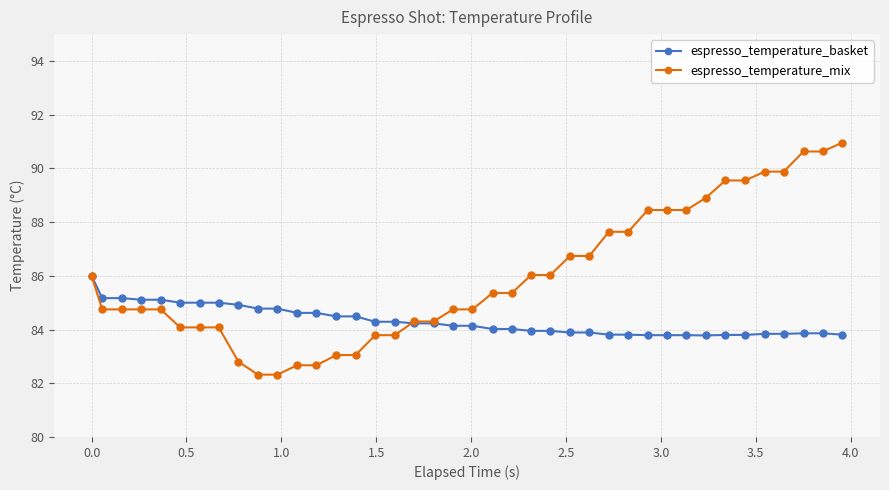

Which series has the largest total across all categories?

espresso_temperature_mix